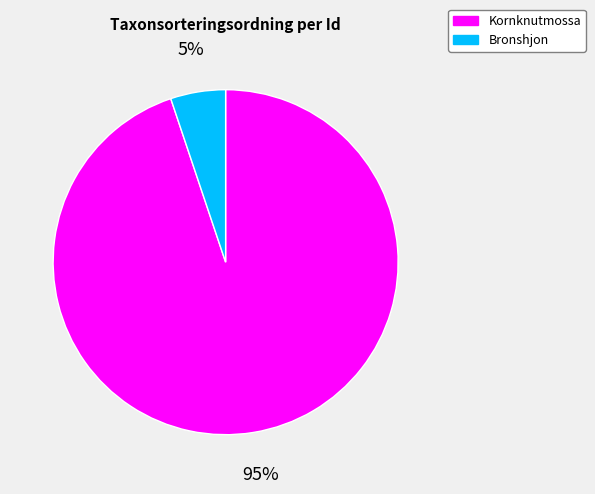

Is there a majority slice in this chart?

Yes